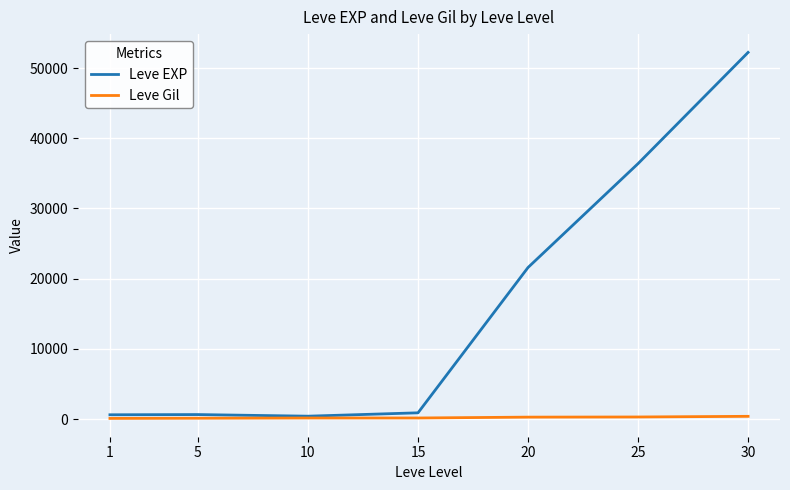

Count the number of data series in this chart.

2